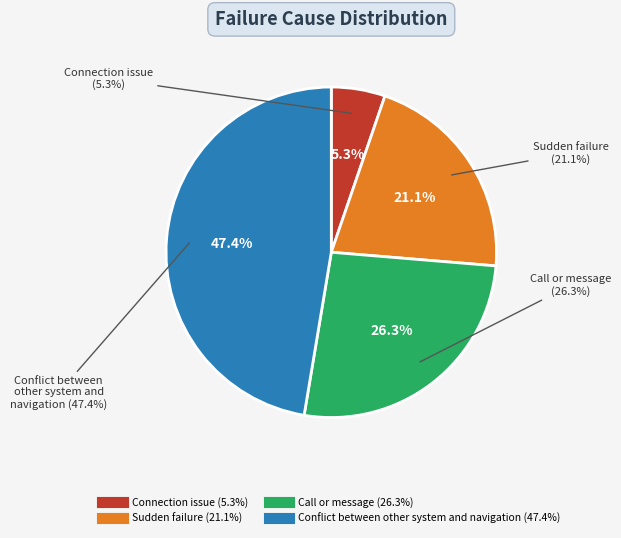

The Connection issue slice represents 16% of the pie. True or false?

False